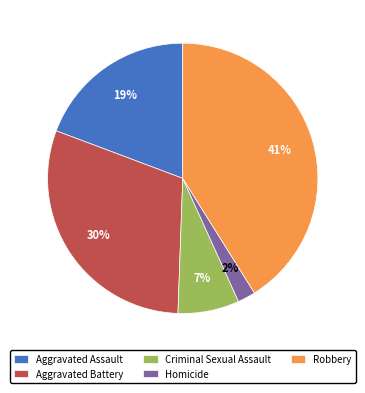

To the nearest percent, what is the difference between the Criminal Sexual Assault and Robbery slice percentages?

34%